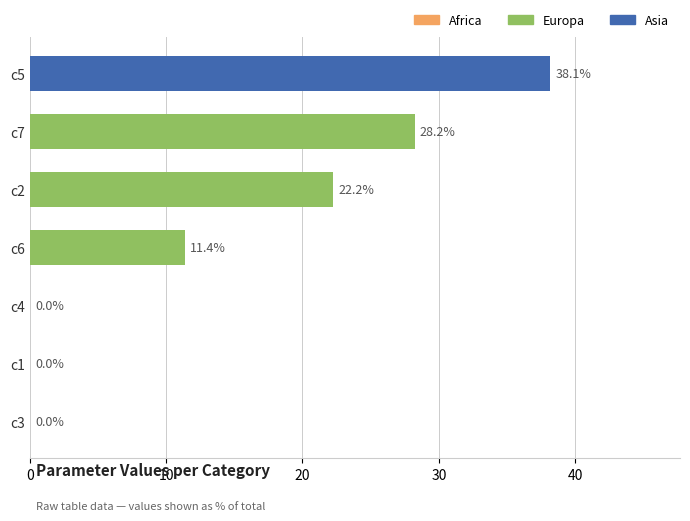

True or false: the data shows 0.0 at c4.

True